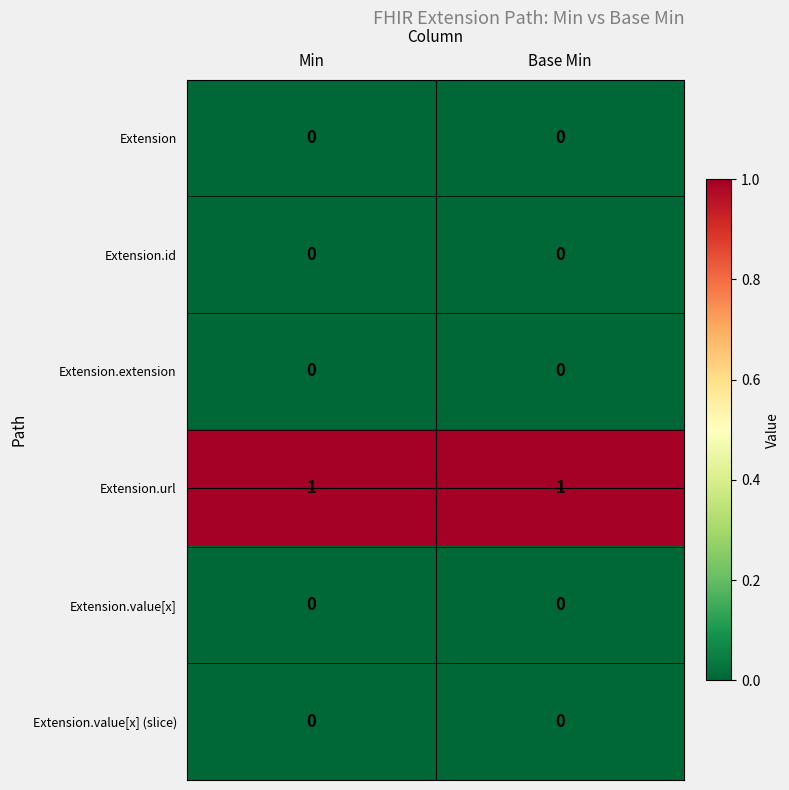

What is the greatest value displayed?

1